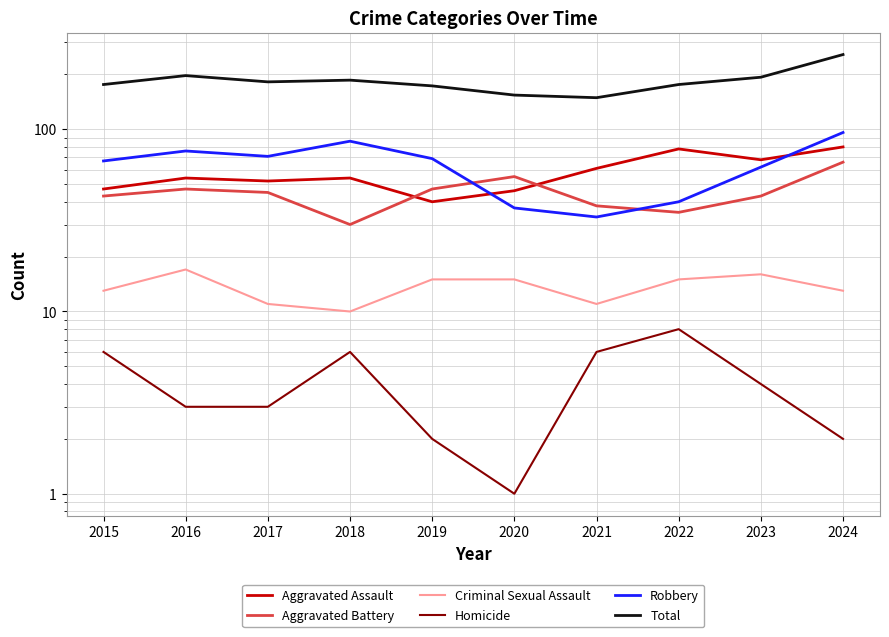

What is the maximum value shown in the chart?

257